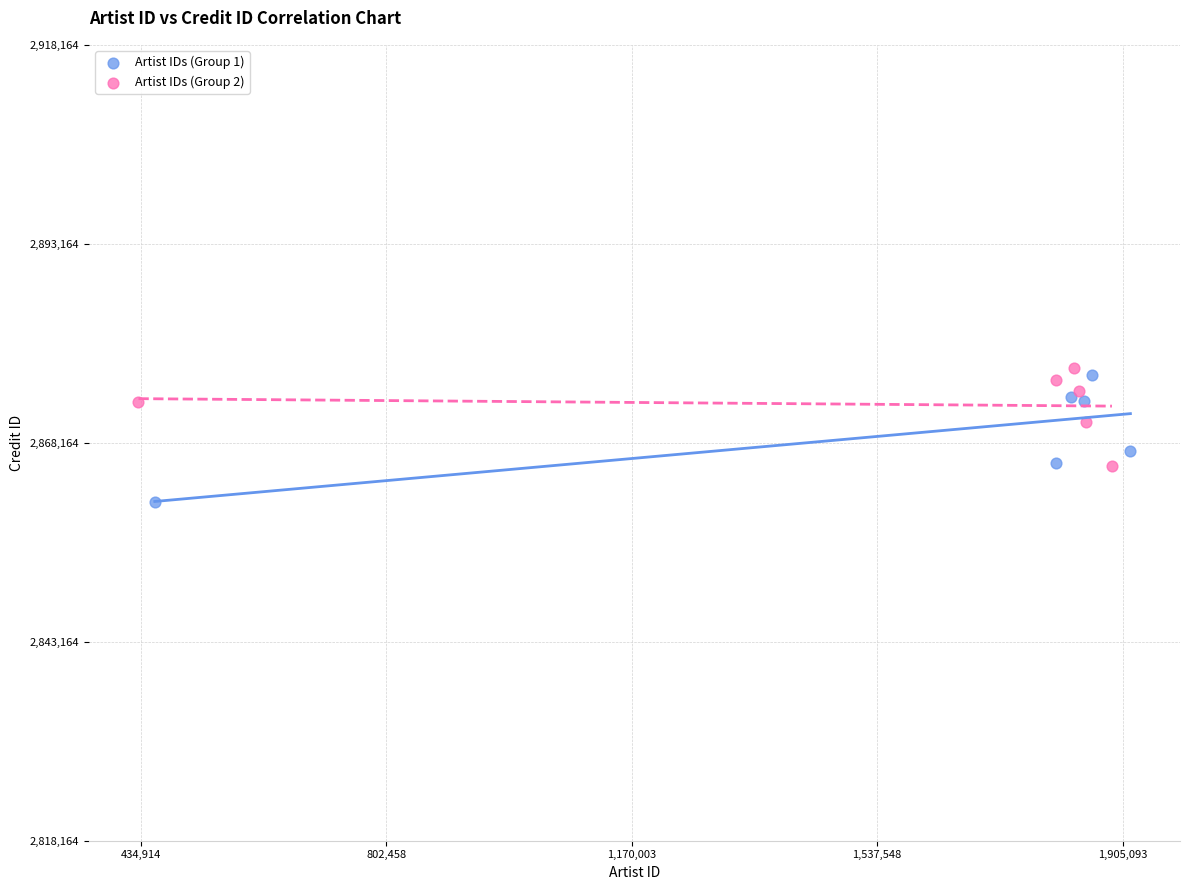

Which series reaches the minimum Y coordinate?

Artist IDs (Group 1)